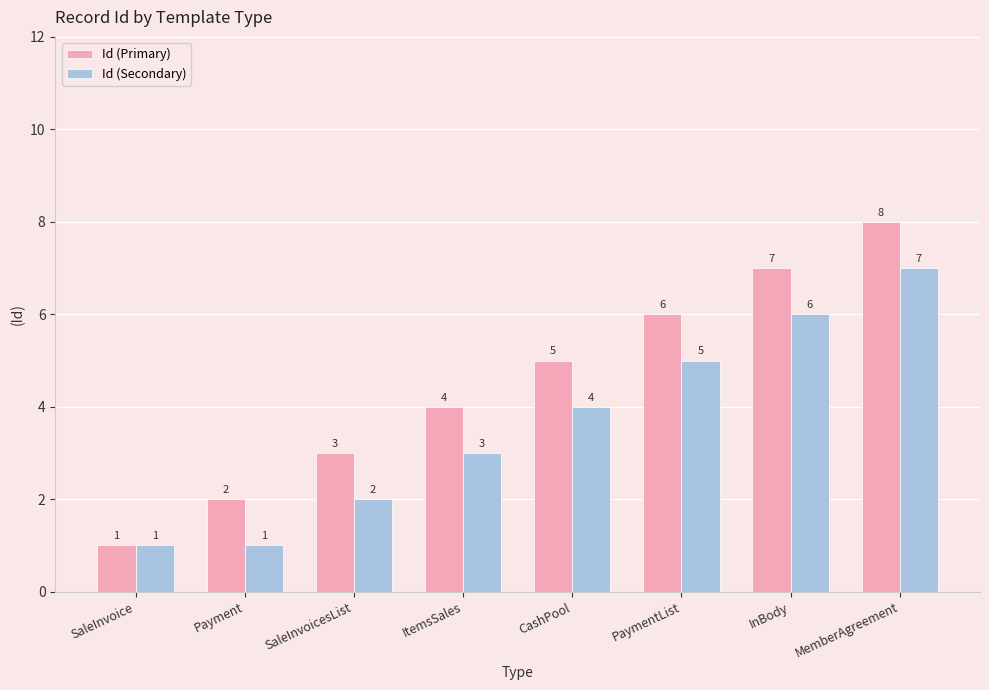

Reading right to left, transcribe all the data shown in this chart.

Id (Primary): MemberAgreement=8	InBody=7	PaymentList=6	CashPool=5	ItemsSales=4	SaleInvoicesList=3	Payment=2	SaleInvoice=1
Id (Secondary): MemberAgreement=7	InBody=6	PaymentList=5	CashPool=4	ItemsSales=3	SaleInvoicesList=2	Payment=1	SaleInvoice=1